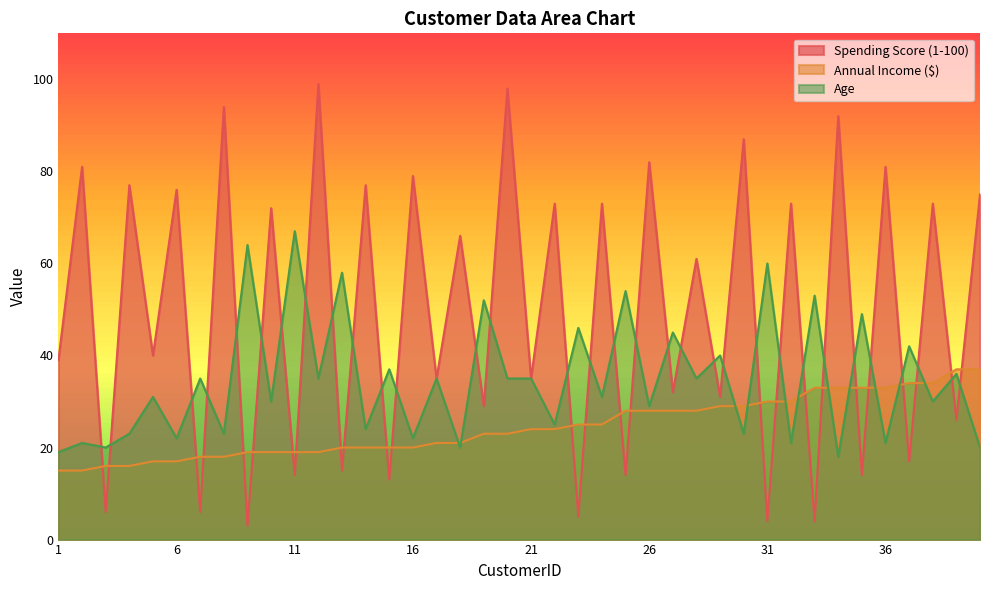

How many lines are shown in the chart?

3